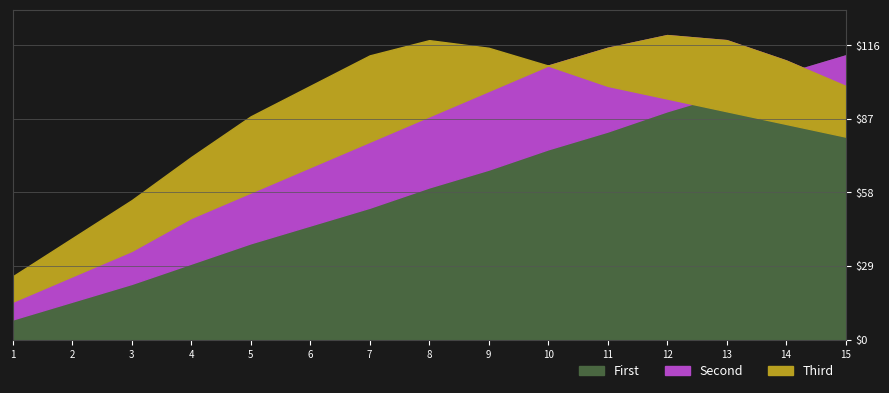

At which label does Third first exceed 90?

6